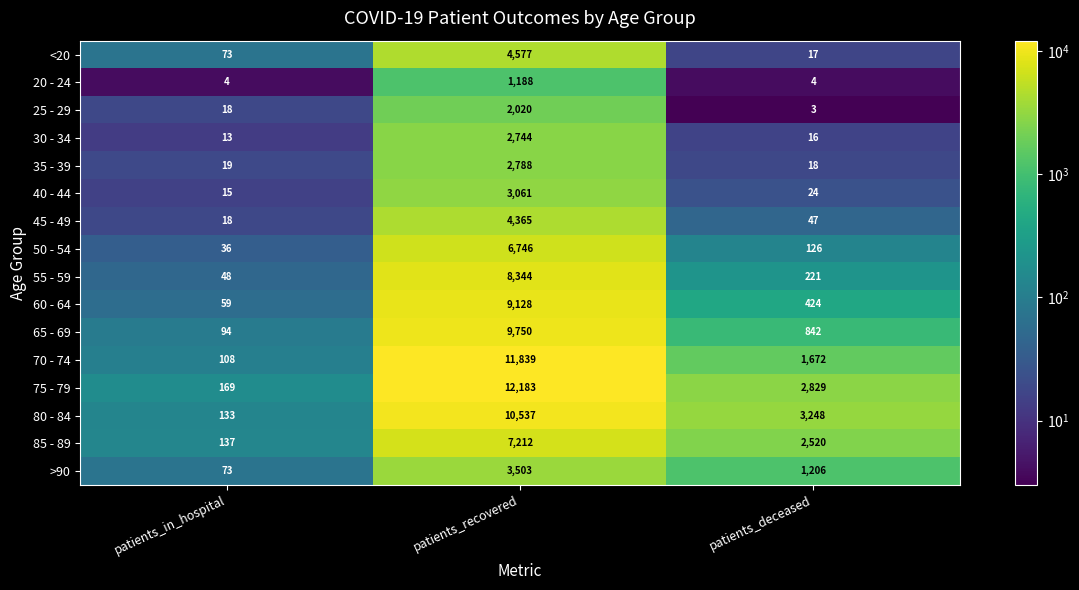

True or false: 85 - 89 has a value of 2520 at patients_deceased.

True